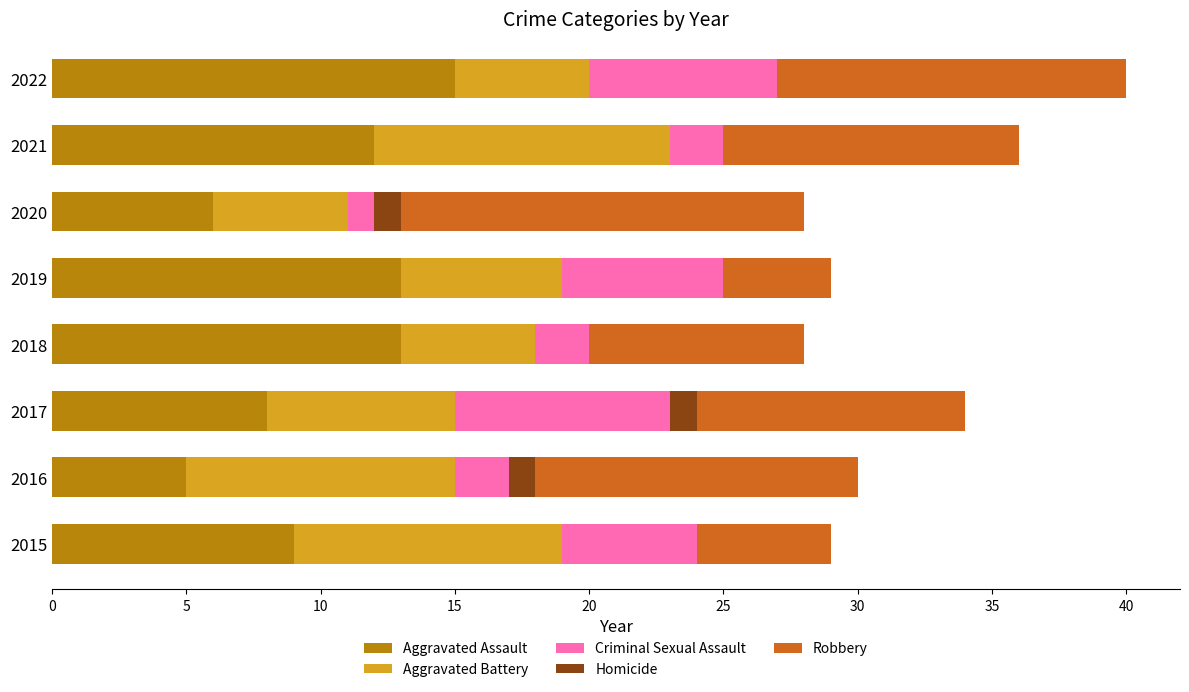

How many series are shown in this chart?

5